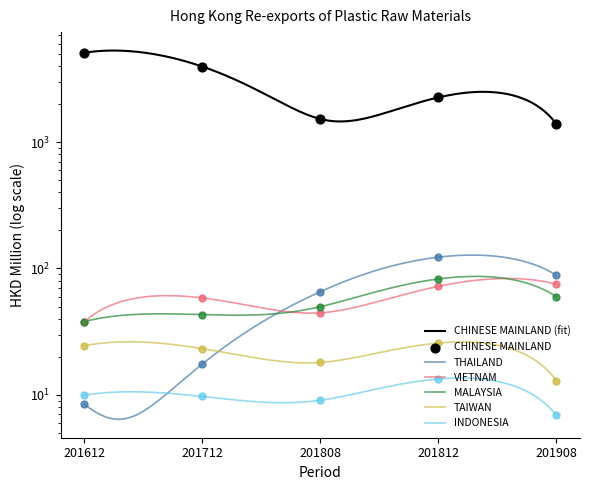

Which series contains the lowest Y value?

INDONESIA